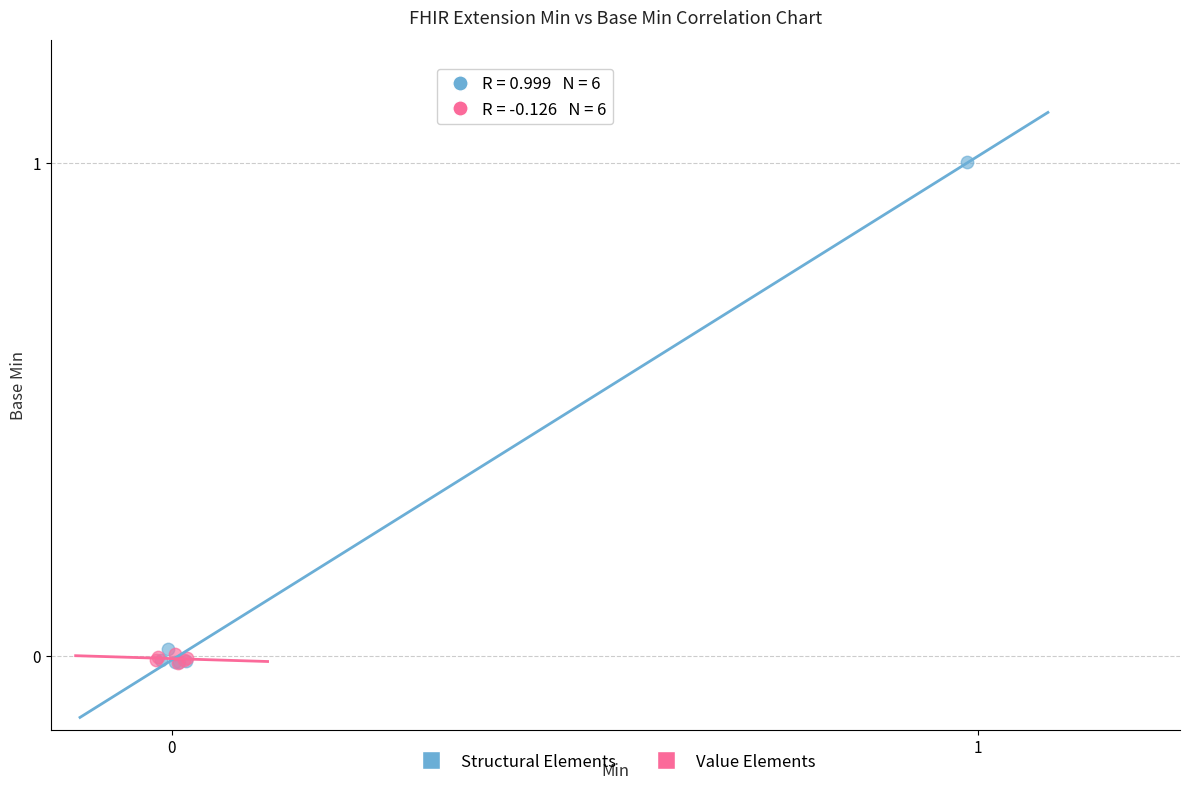

What are all the series names shown in the legend?

Structural Elements, Value Elements